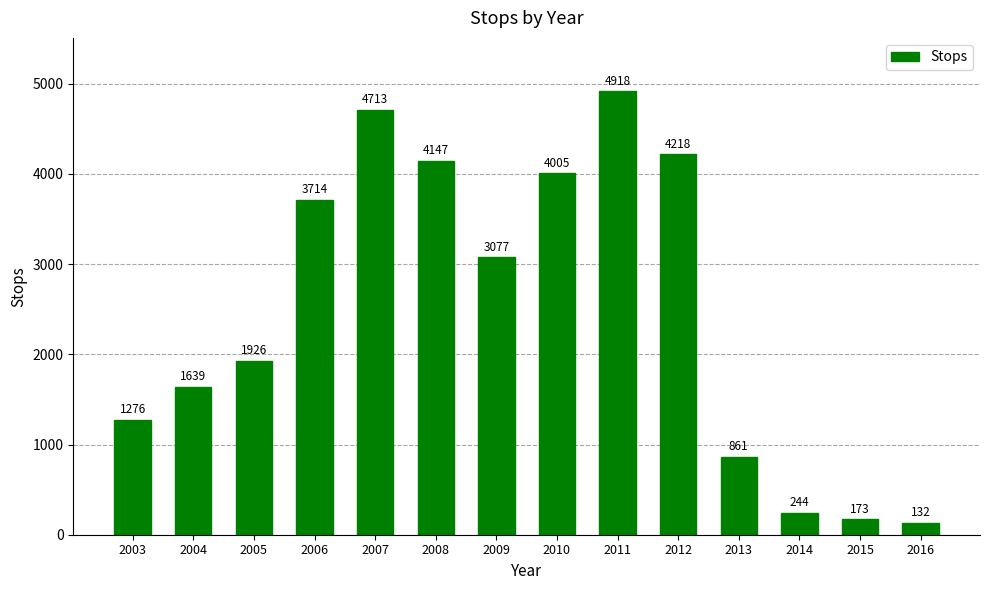

Count the number of categories in the chart.

14